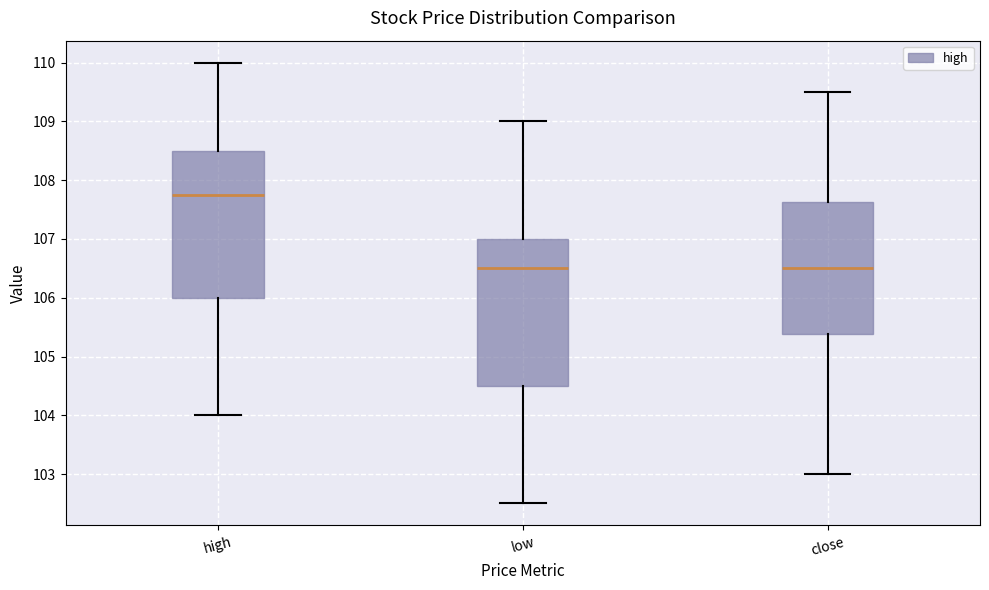

Reading left to right, transcribe this box plot: for each box, give where its median line is, the range the box spans, and where its two whiskers end, as read against the y-axis. The values are not printed on the chart, so give them approximately, as read against the axis.

high: median 107.8, box 106.0 to 108.5, whiskers 104.0 to 110.0
low: median 106.5, box 104.5 to 107.0, whiskers 102.5 to 109.0
close: median 106.5, box 105.4 to 107.6, whiskers 103.0 to 109.5